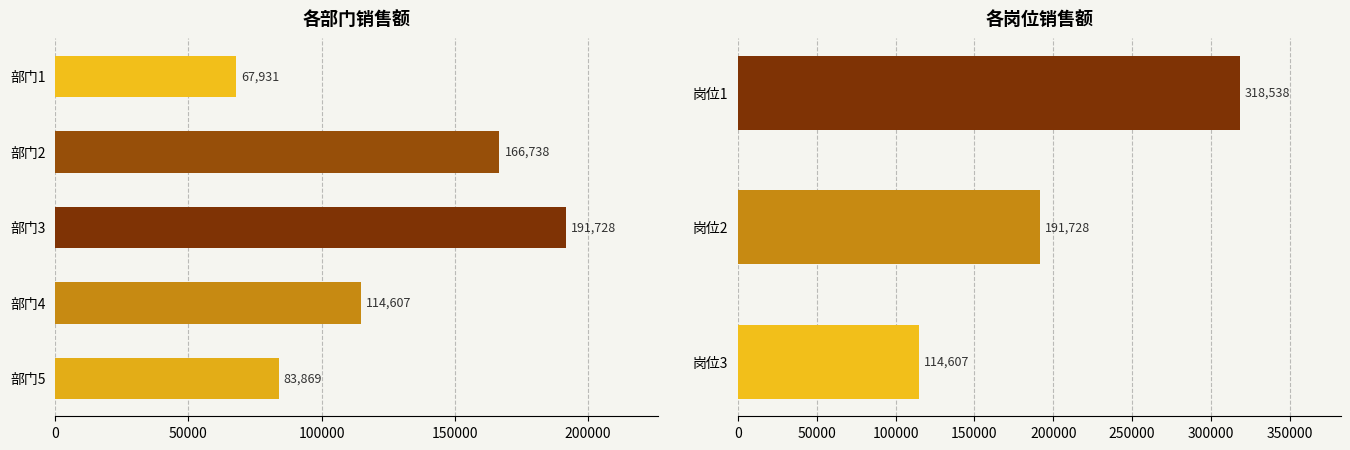

What is the difference between the maximum and second lowest values?

126810